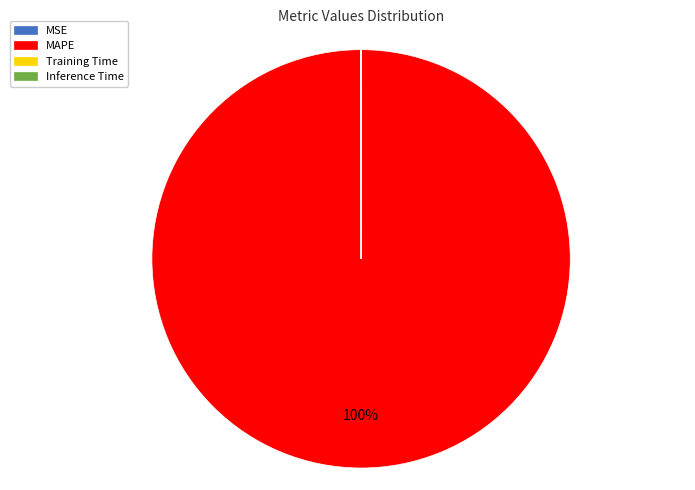

What is the largest slice in the pie chart?

MAPE